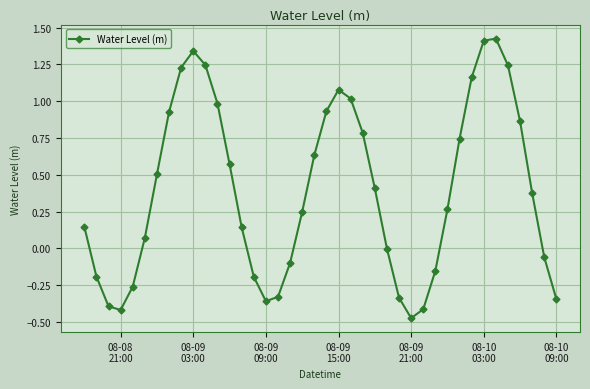

How many points are higher than both their immediate neighbors (excluding endpoints)?

3